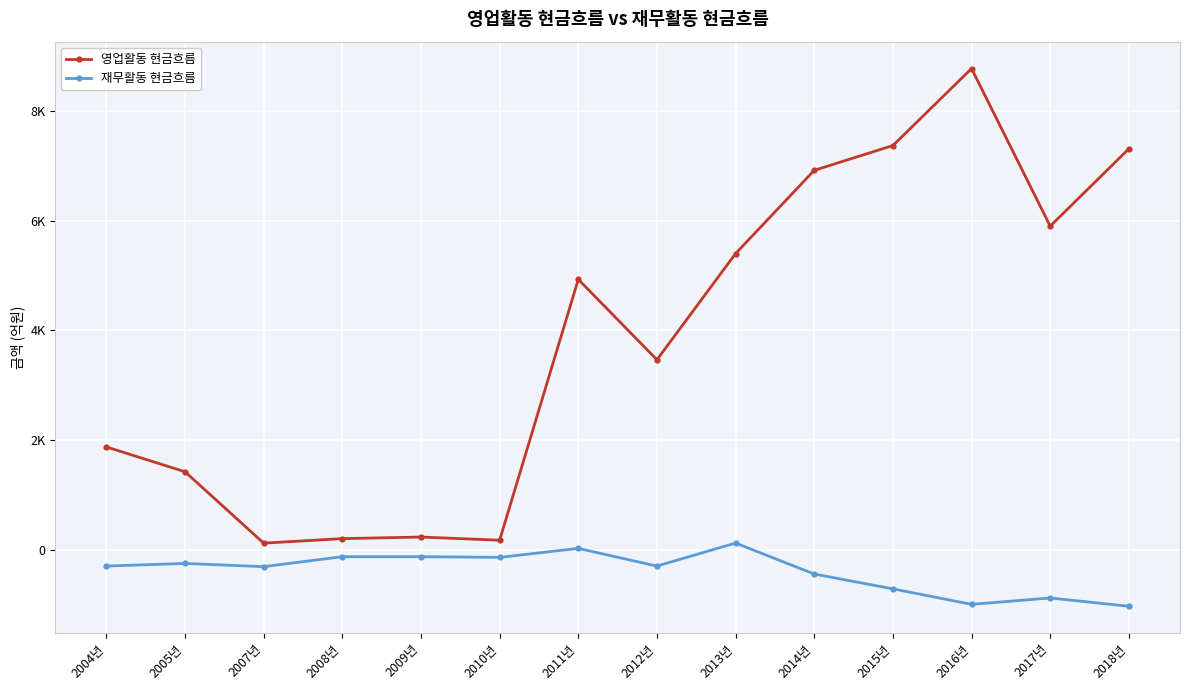

At which label is 영업활동 현금흐름 closest to 4446?

2011년